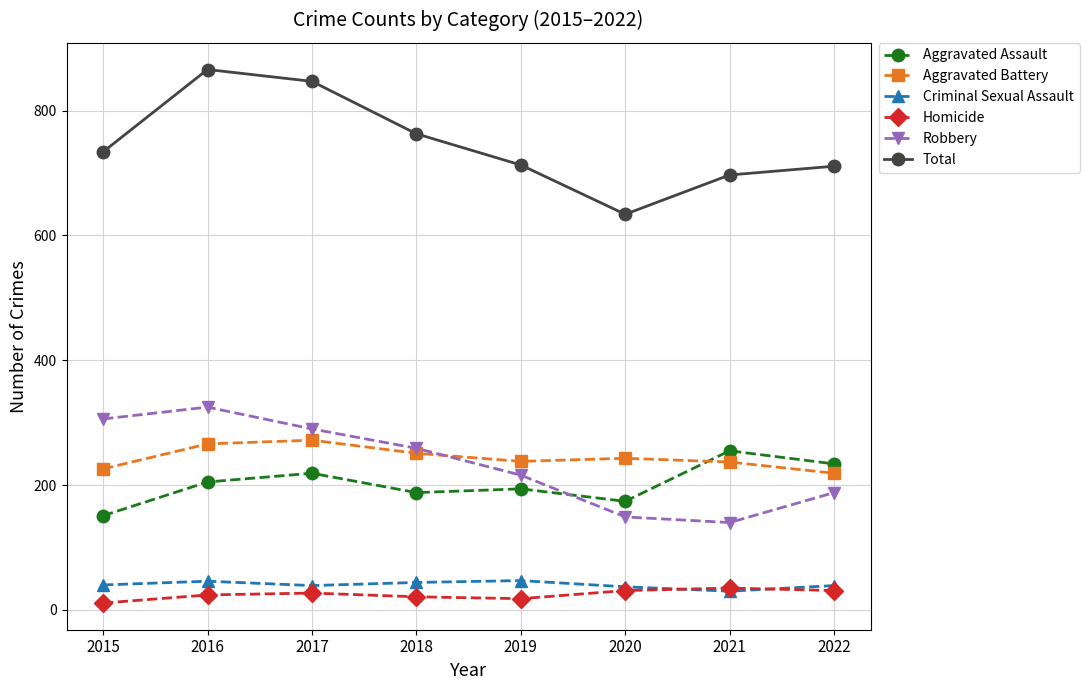

True or false: Aggravated Battery and Total cross at least once.

False